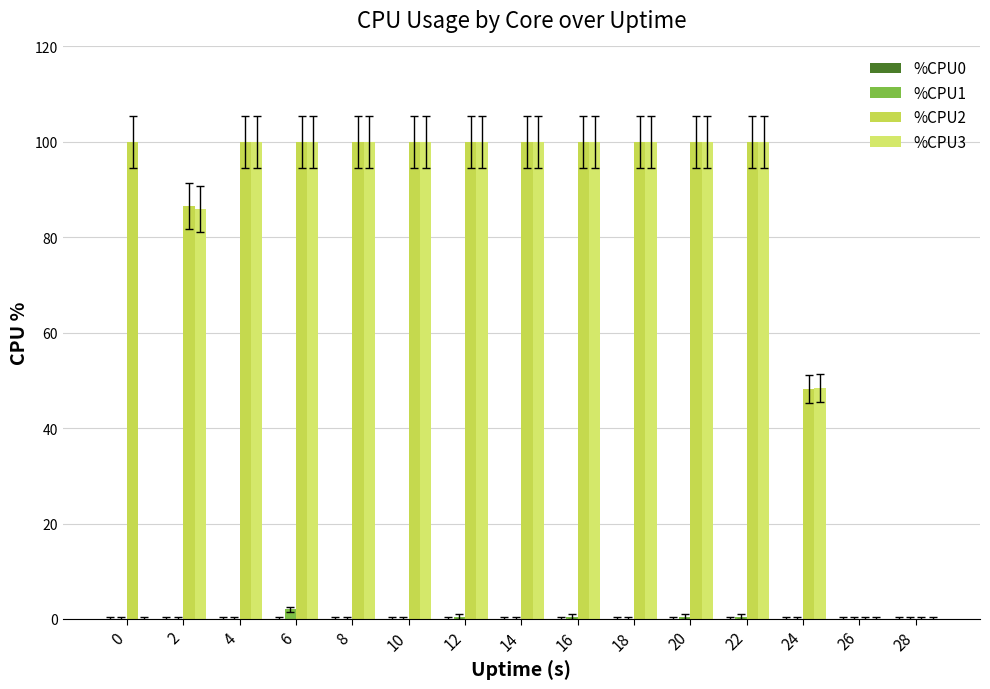

What is the difference between the second highest and second lowest values in the %CPU2 series?

100.0